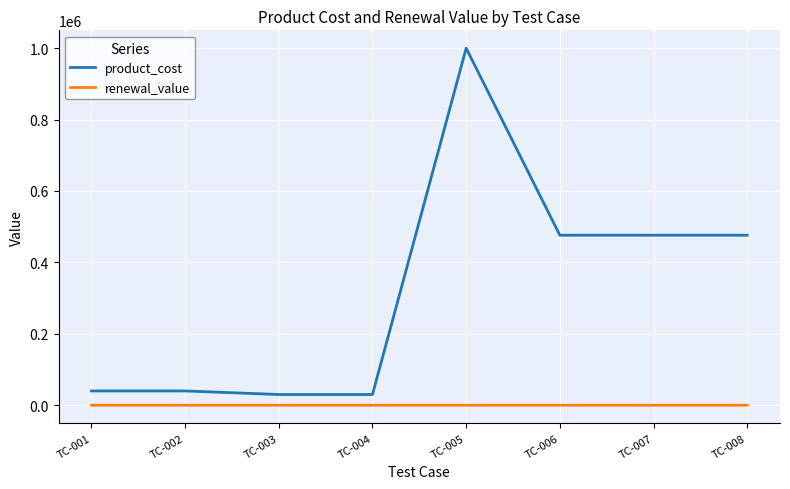

Which series has the largest range (max minus min)?

product_cost